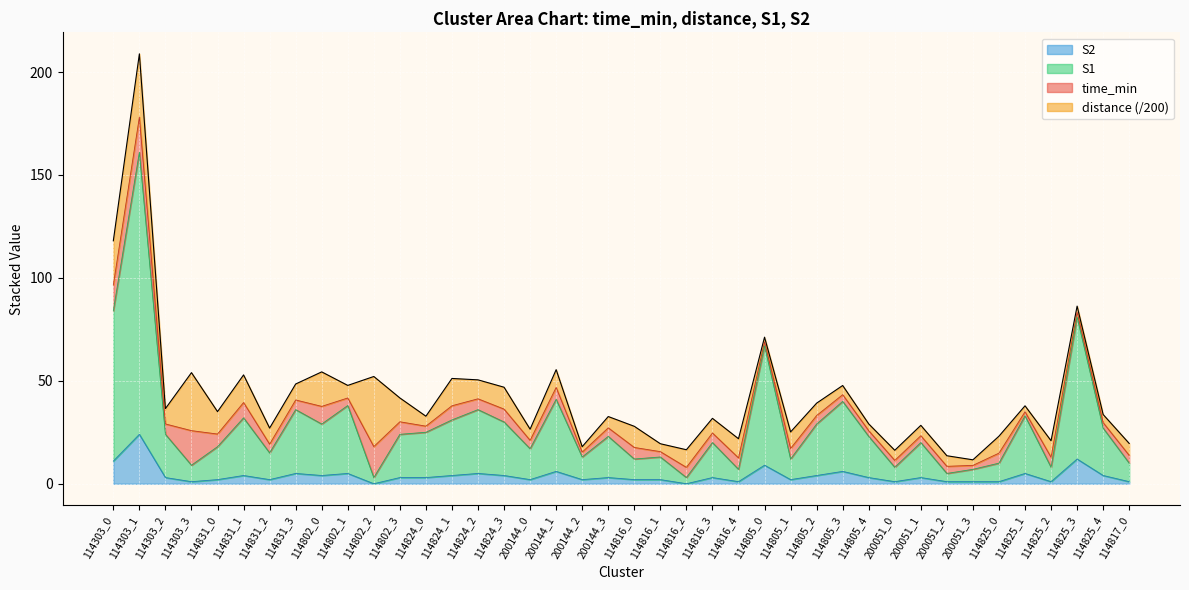

What is the label of the 35th point from the right?

114831_1